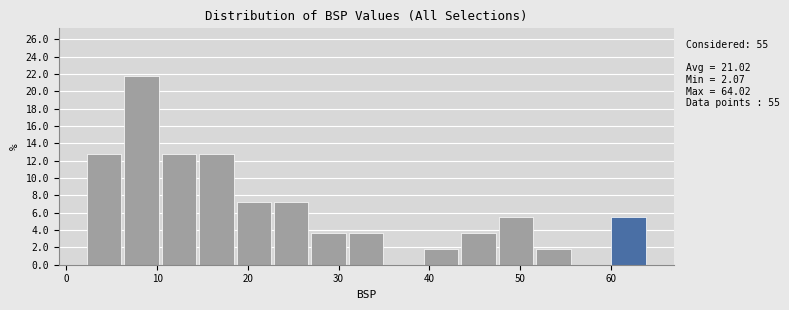

Over which range of the x-axis is the bar tallest?

6 to 10